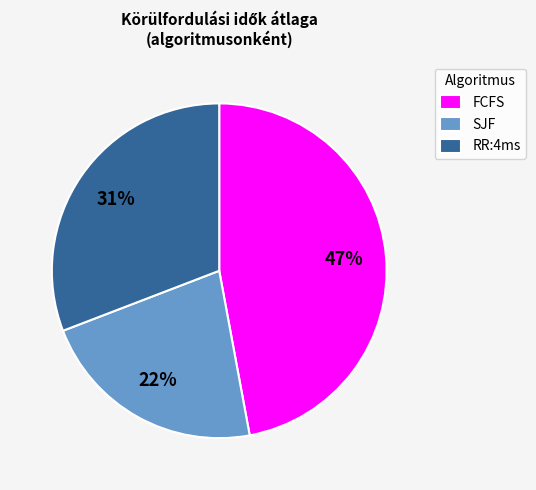

Between FCFS and RR:4ms, which is larger?

FCFS